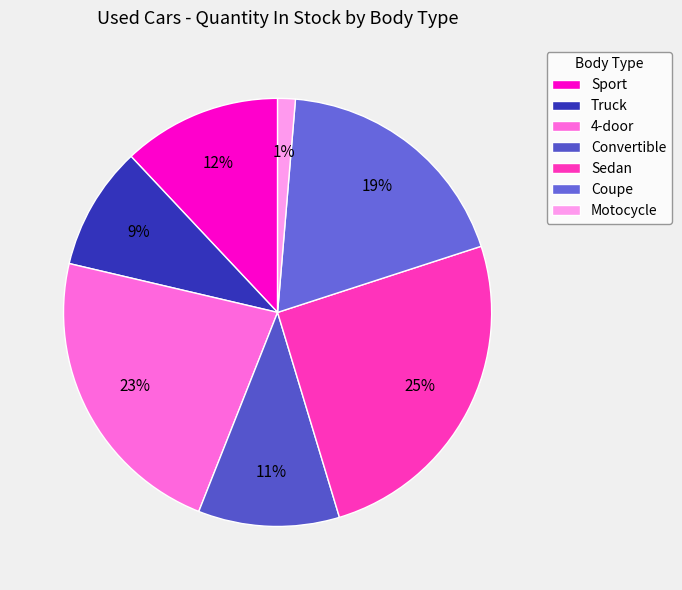

To the nearest percent, what percentage of the pie is Motocycle?

1%